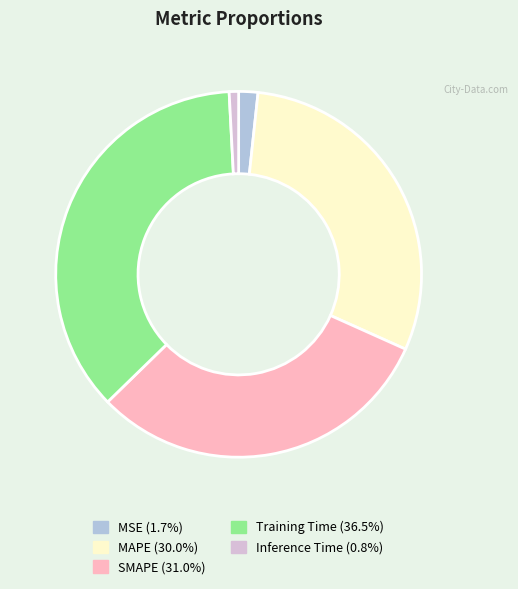

Which slice is the largest?

Training Time